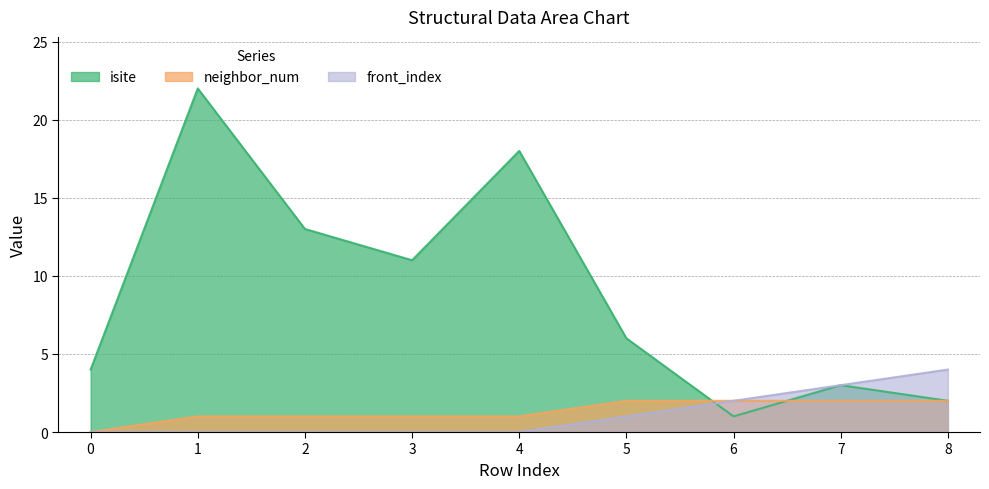

True or false: front_index has more than 1 interior local peaks.

False